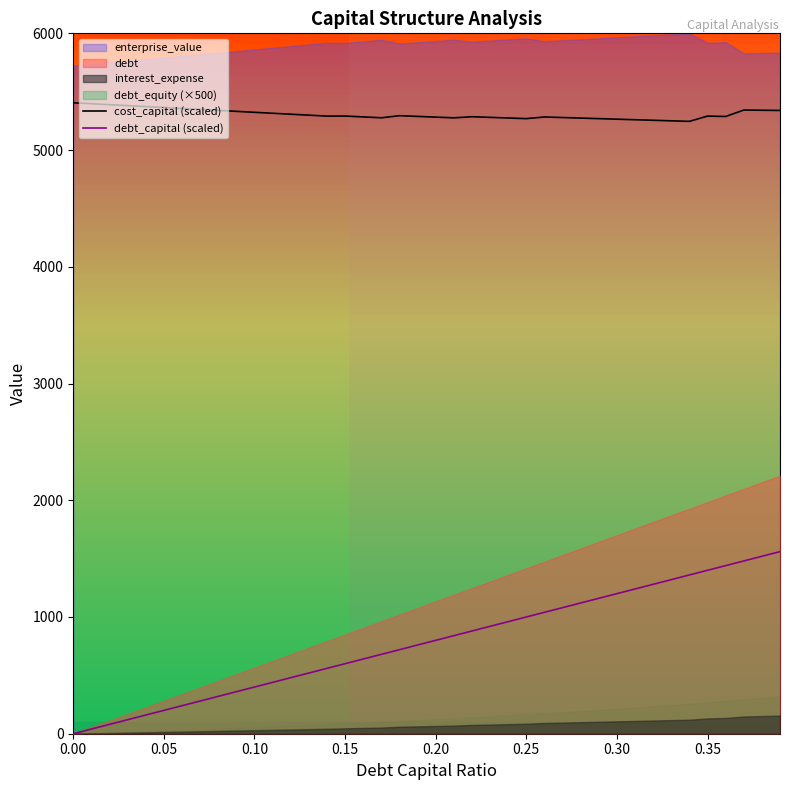

True or false: cost_capital (scaled) and debt_capital (scaled) intersect in this chart.

False